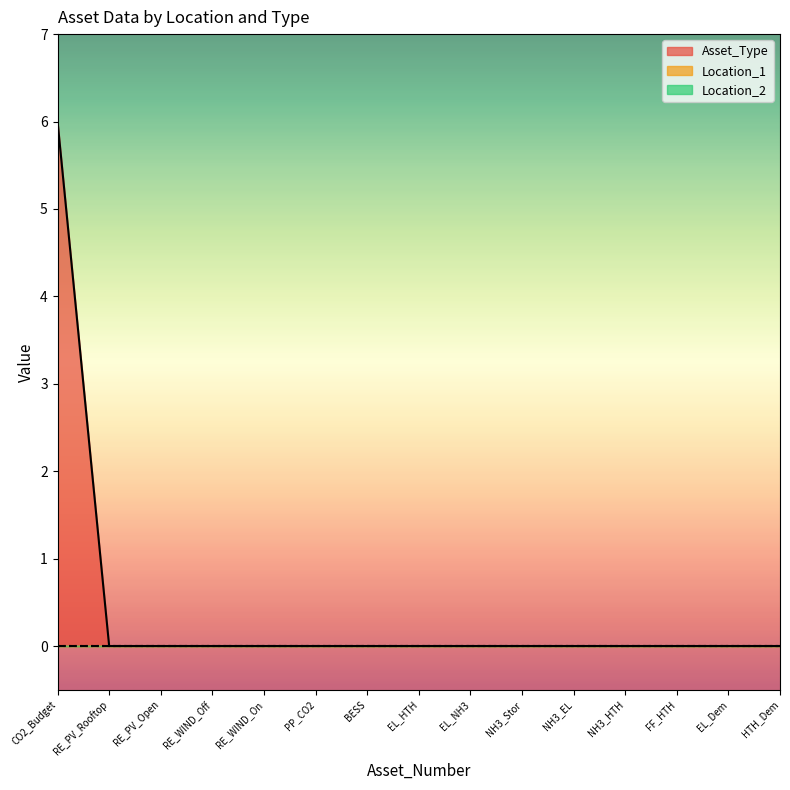

Which series has the largest range (max minus min)?

Asset_Type